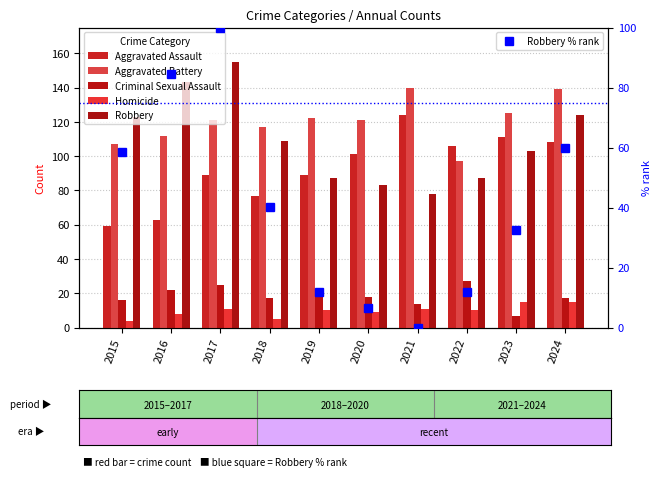

What is the average value of the Robbery series?

109.2